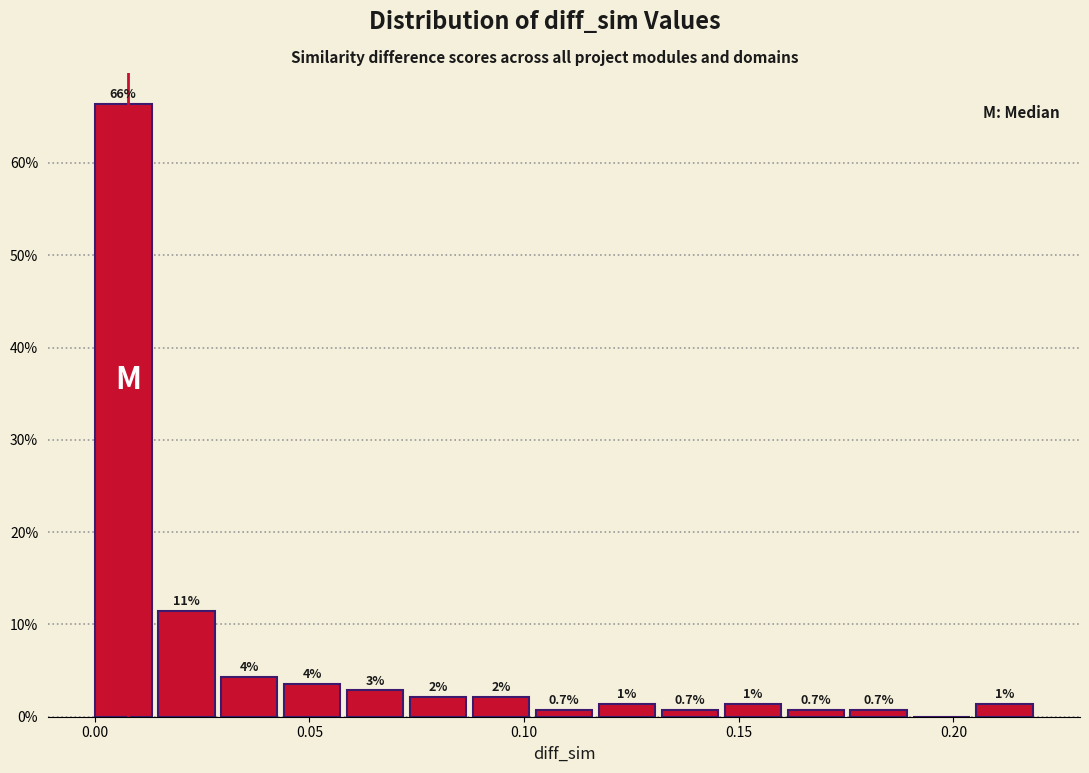

Read against the x-axis, roughly where is the centre of the tallest bar?

0.005